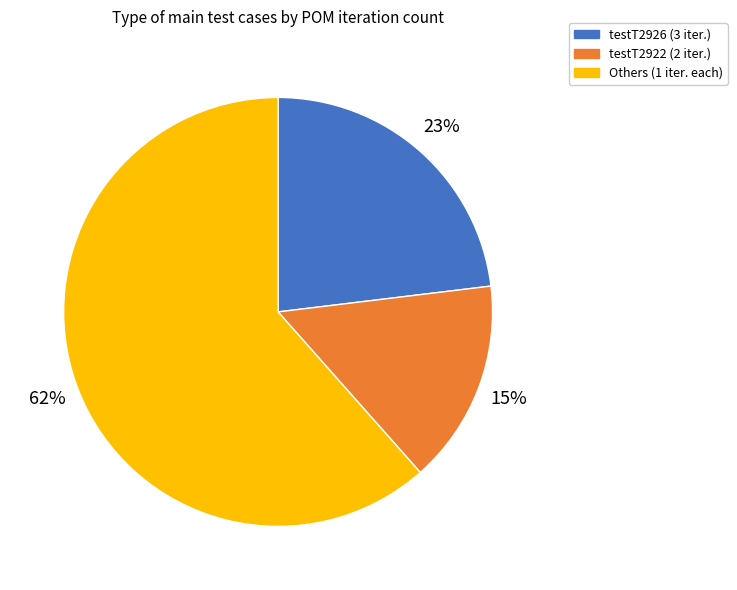

Is there a majority slice in this chart?

Yes